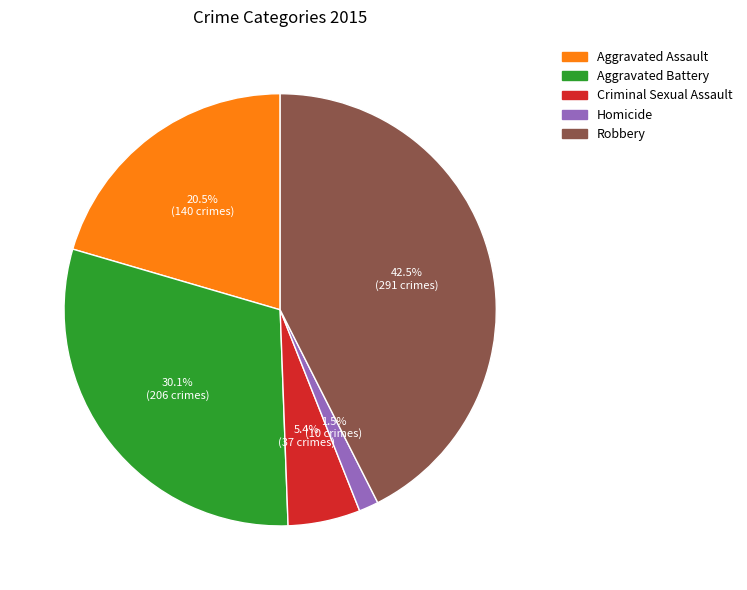

Does Homicide account for over 50% of the chart?

No